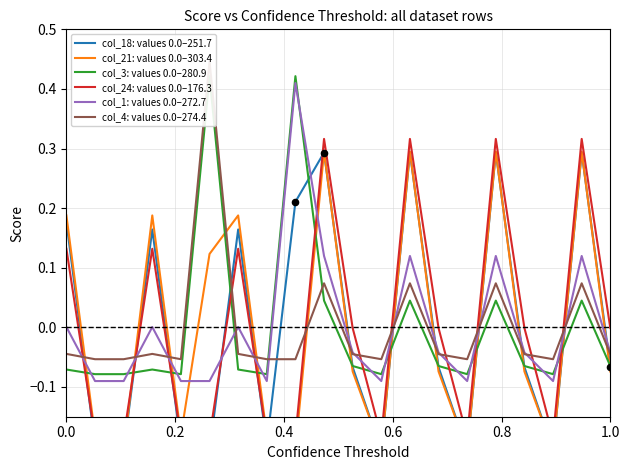

What is the total value across all series at 0.4?

-0.8